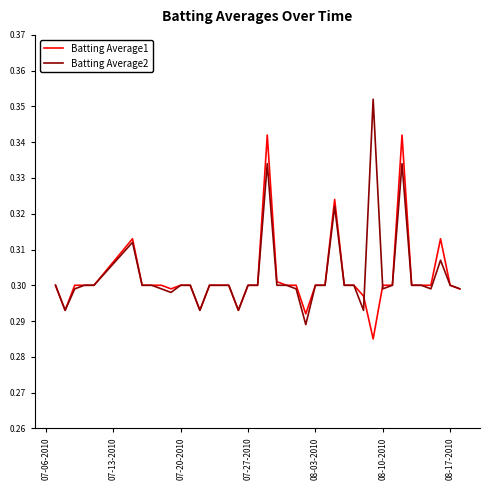

List the series in order of their peak value, highest first.

Batting Average2, Batting Average1